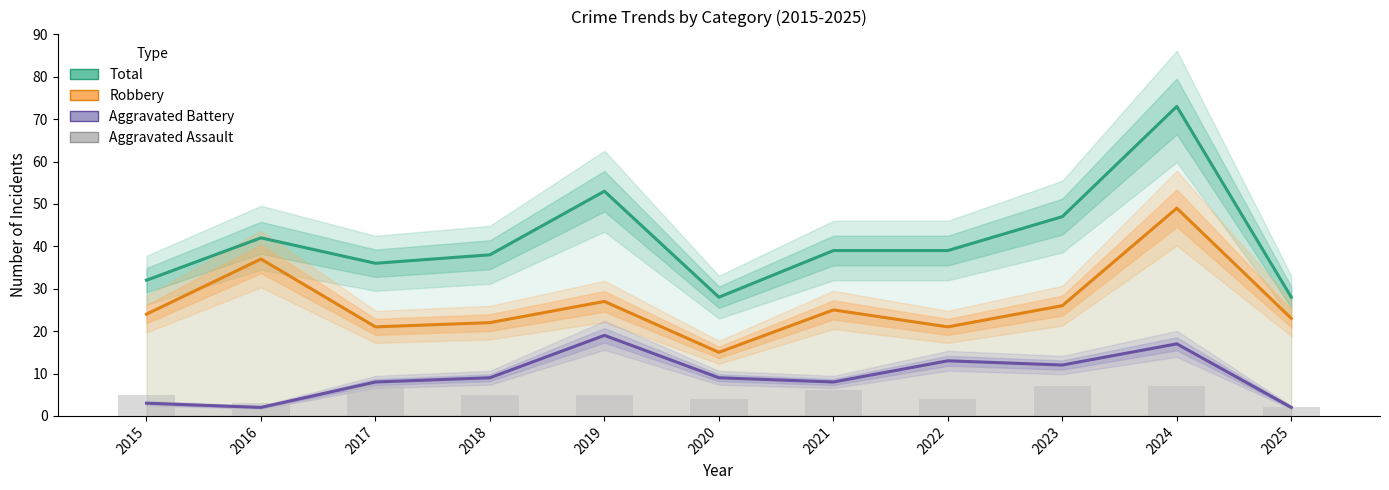

The value of Robbery at 2024 is 78. True or false?

False